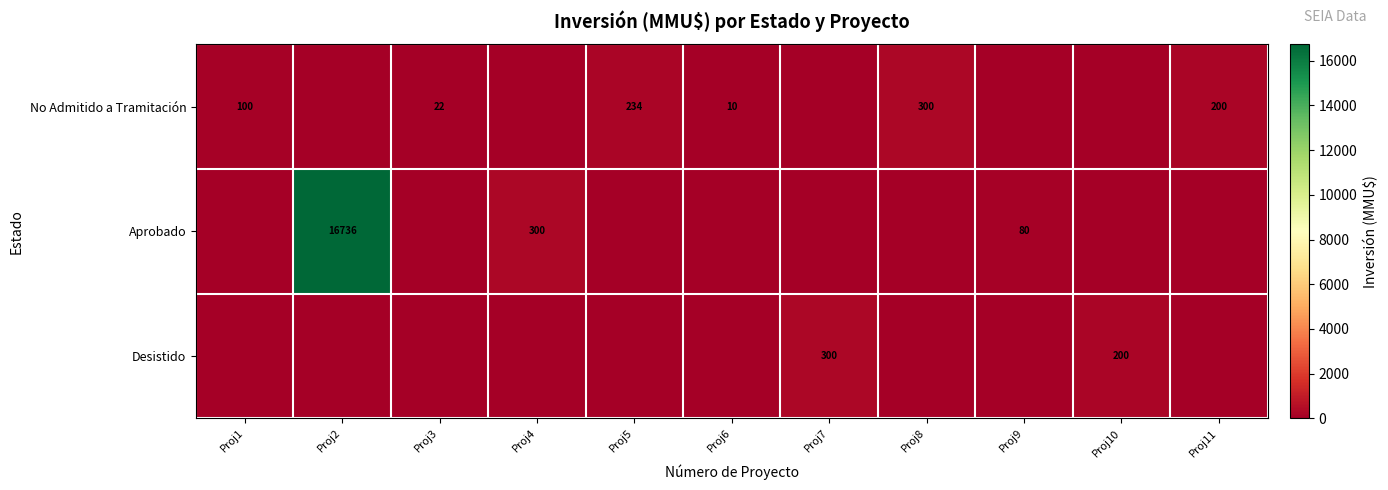

Is it true that Aprobado equals 425 at Proj4?

False